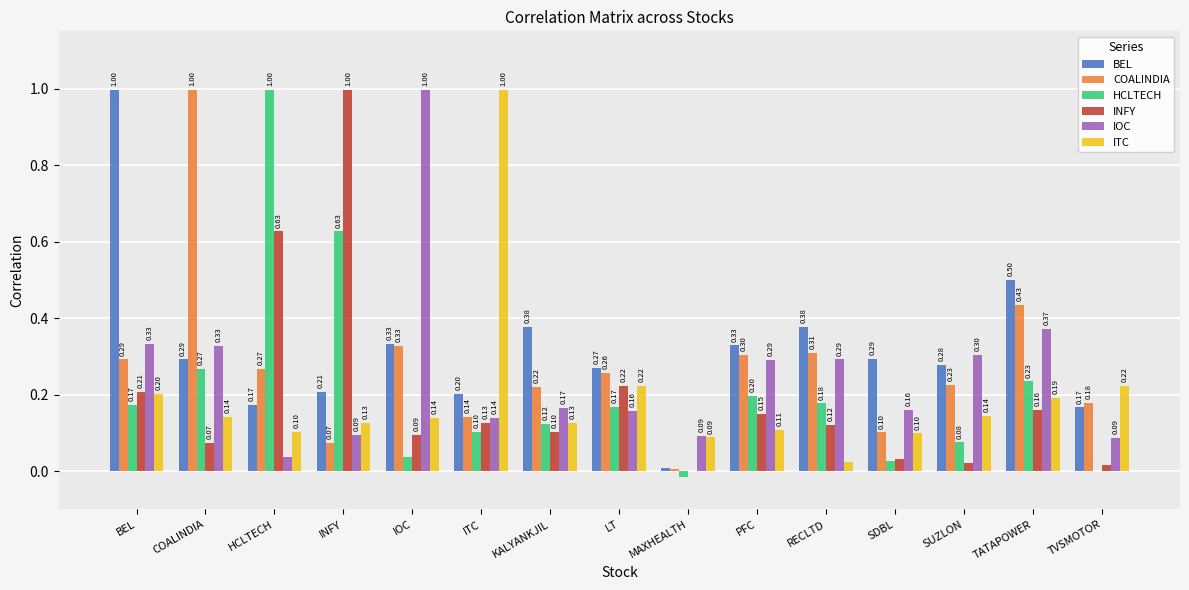

What is the spread (max minus min) of values at PFC?

0.2